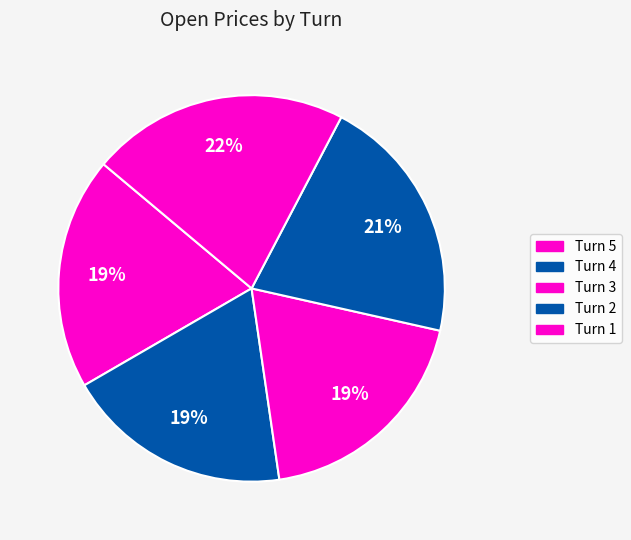

How many slices are in this pie chart?

5